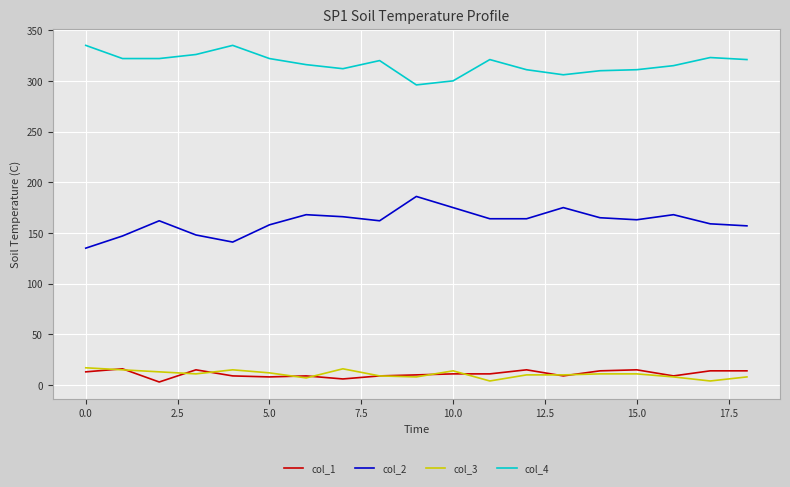

Is this an area chart (filled region under the line)?

No